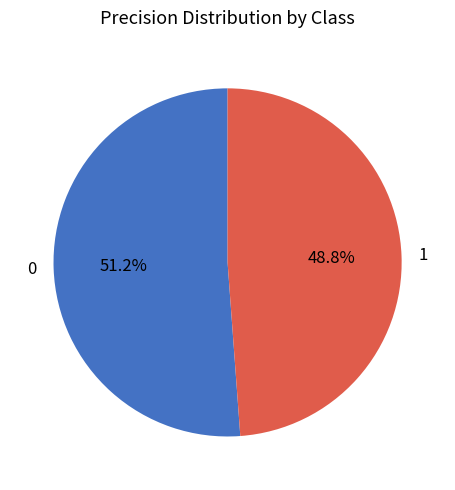

Is it true that 0 is 64% of the pie?

False